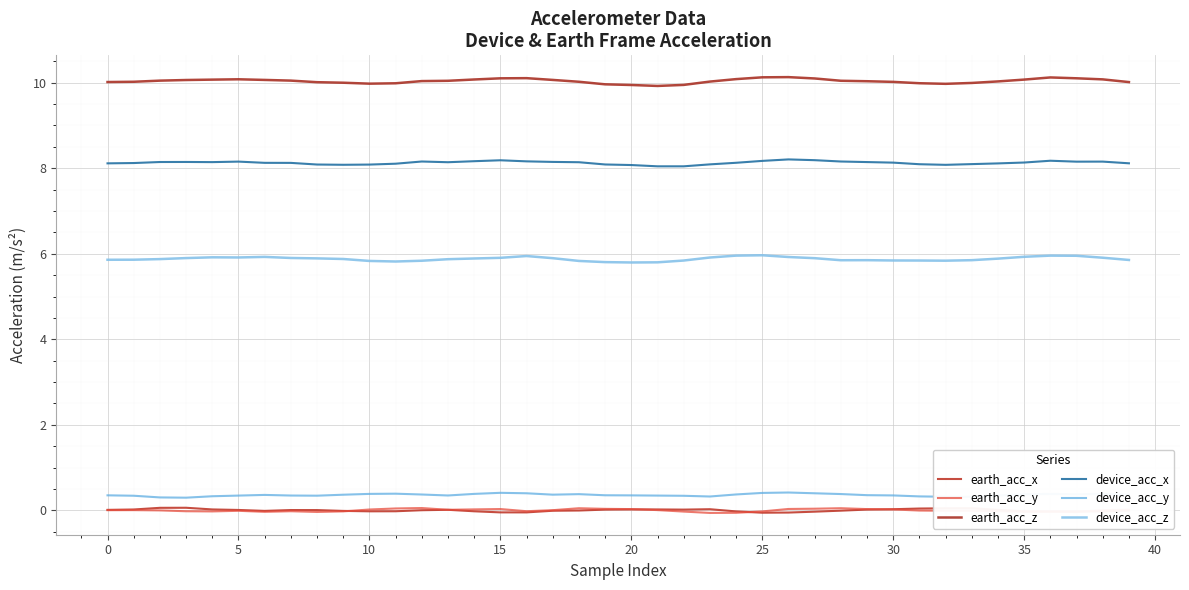

At which category does the chart reach its minimum across all series?

23